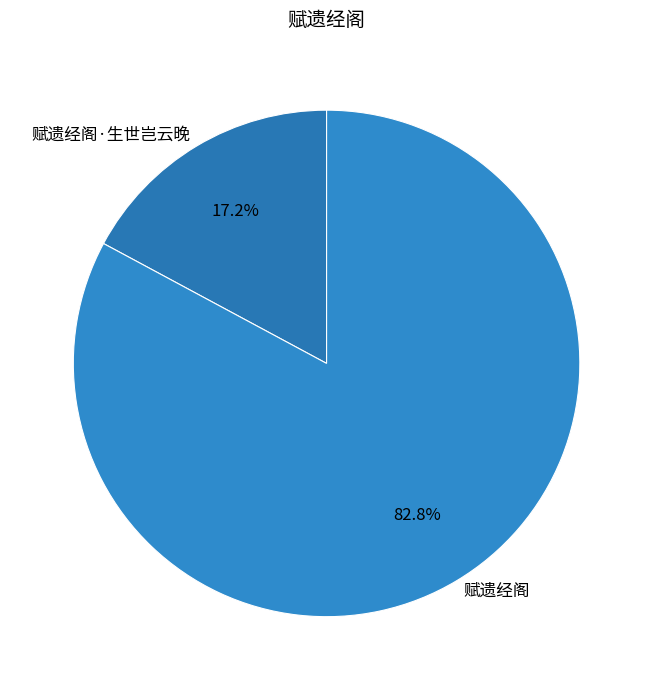

To the nearest percent, what is the combined percentage of 赋遗经阁 and 赋遗经阁·生世岂云晚?

100%